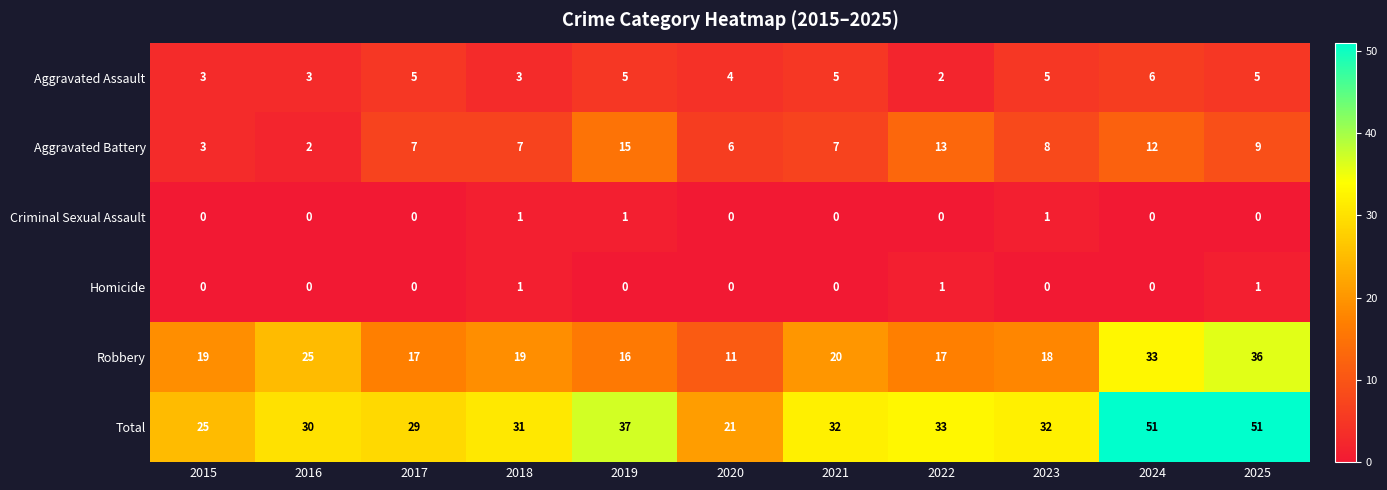

True or false: Robbery has a value of 11 at 2020.

True